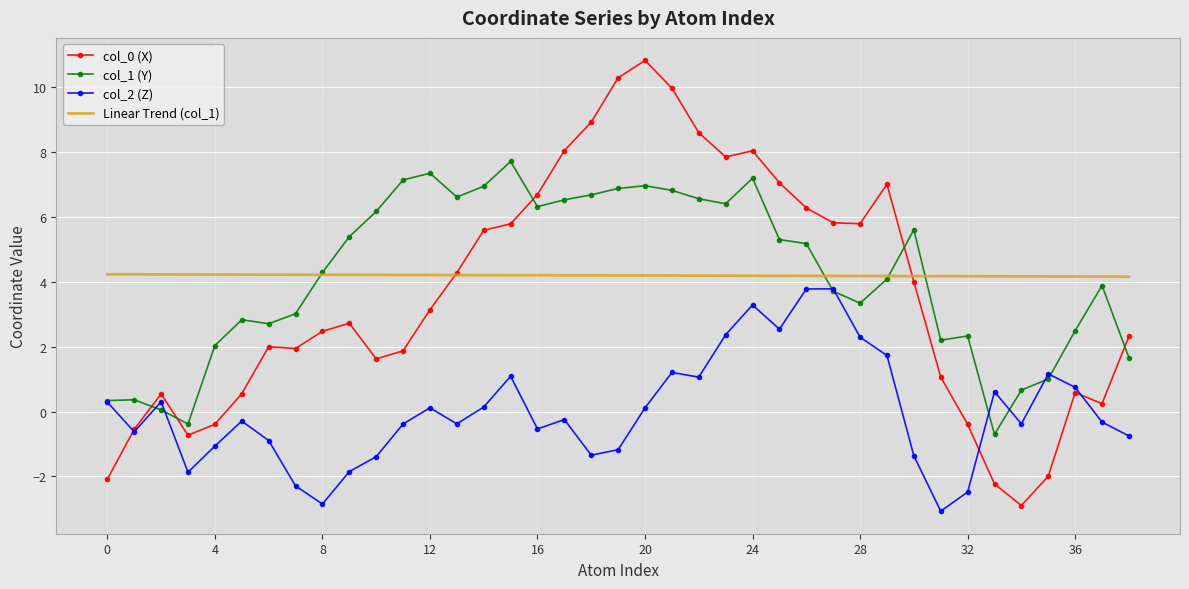

What are all the series names shown in the legend?

col_0 (X), col_1 (Y), col_2 (Z), Linear Trend (col_1)